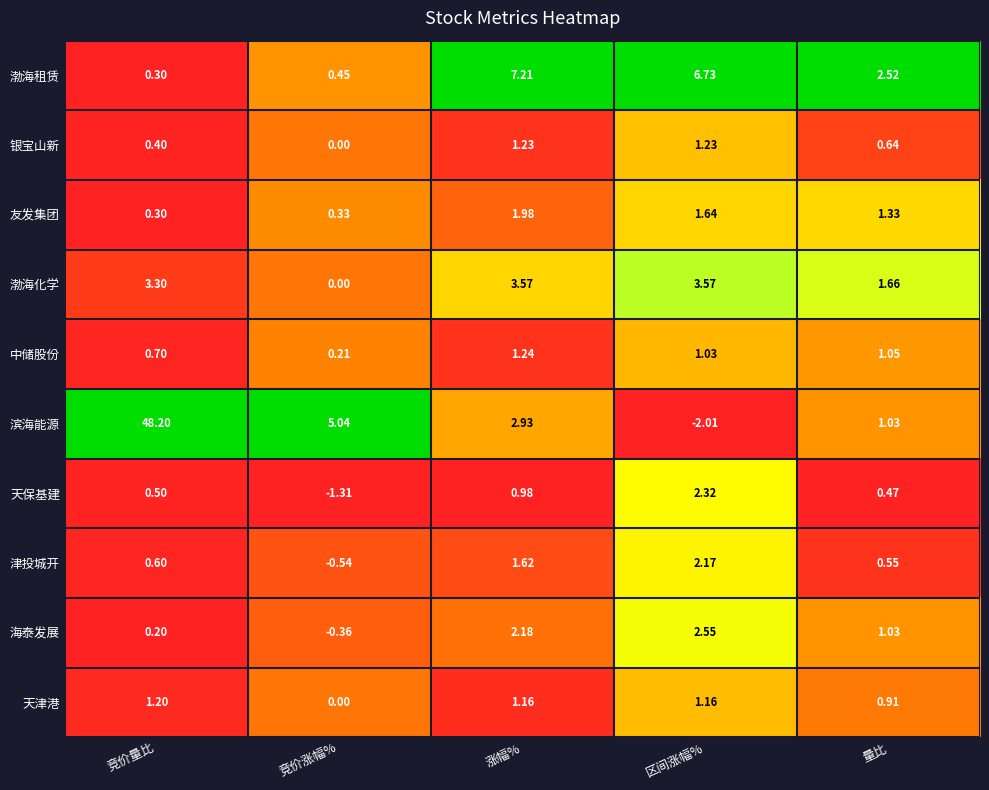

At which category is the sum across all series the highest?

竞价量比